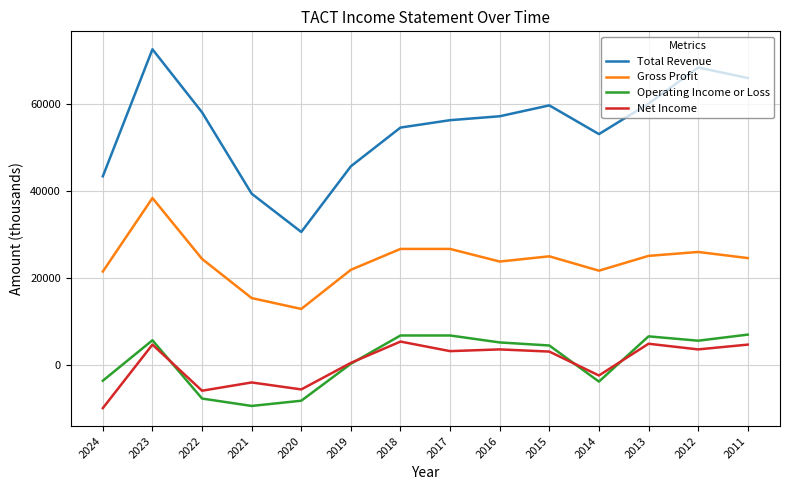

What is the minimum value for Total Revenue?

30600